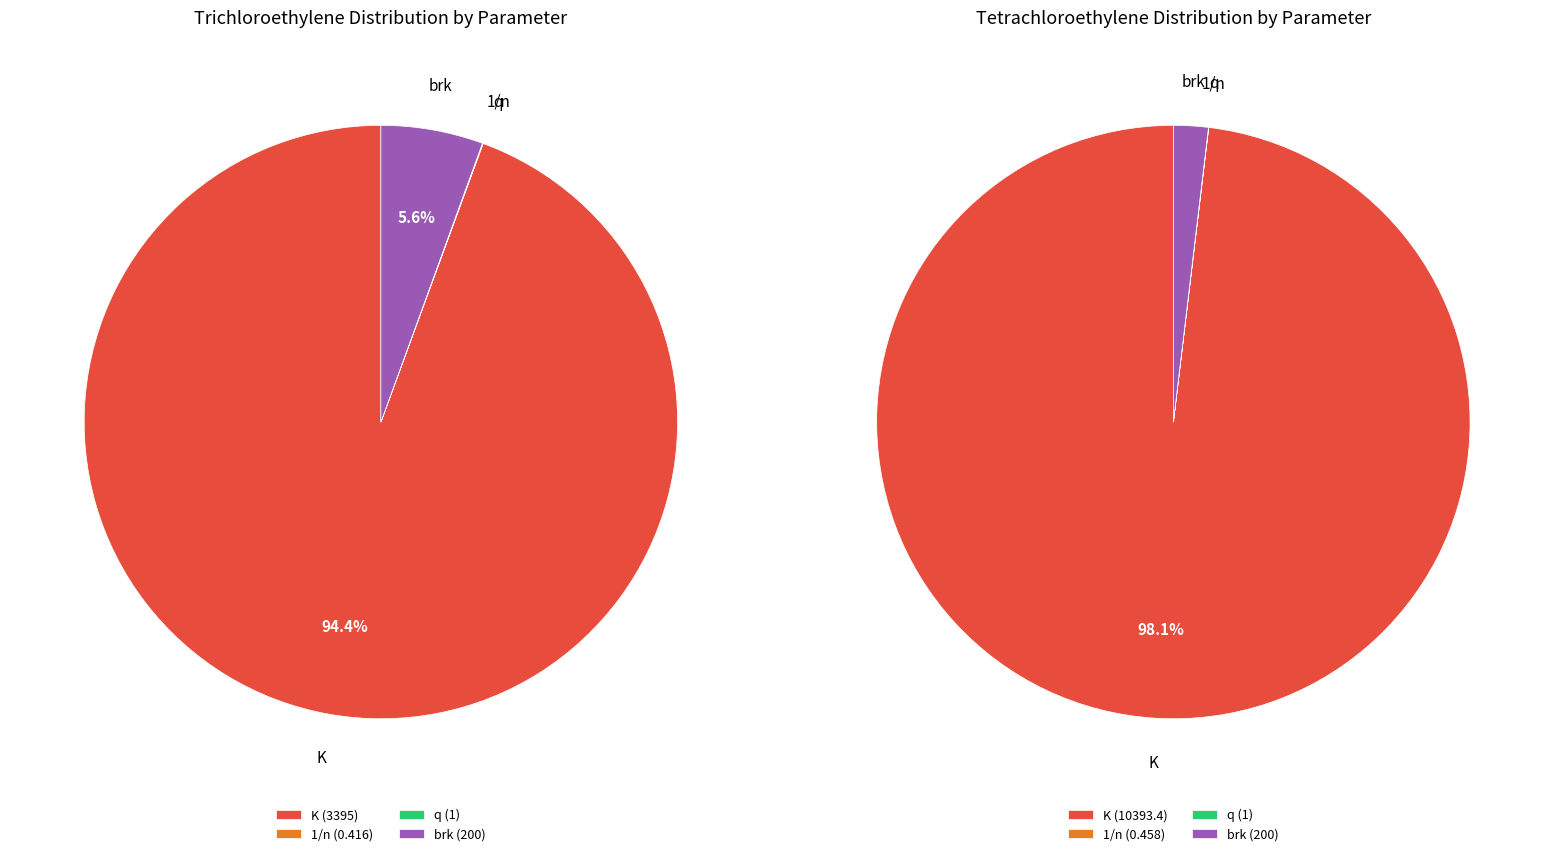

Between K and brk, which is larger?

K